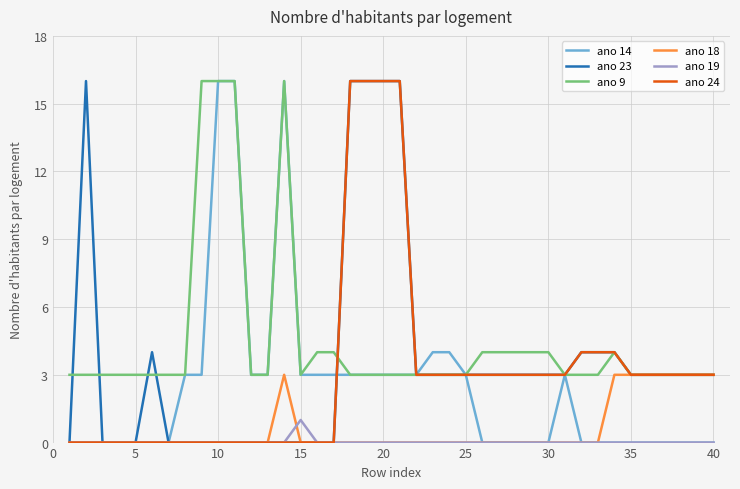

Which series has the largest total across all categories?

ano 9